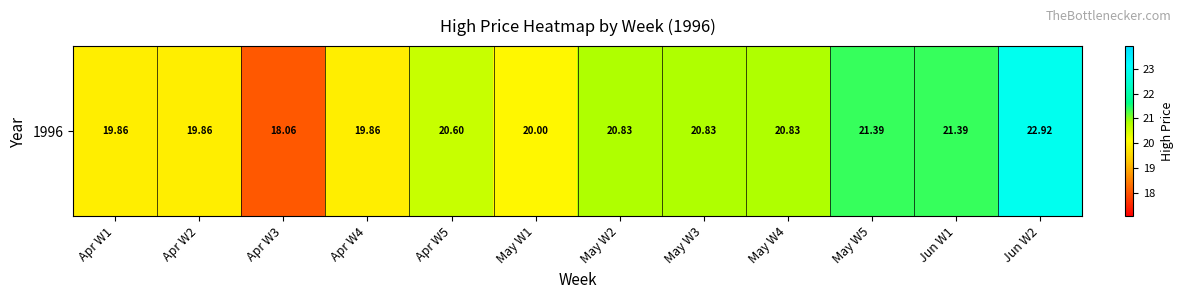

Reading left to right, transcribe all the data shown in this chart.

19.9	19.9	18.1	19.9	20.6	20.0	20.8	20.8	20.8	21.4	21.4	22.9